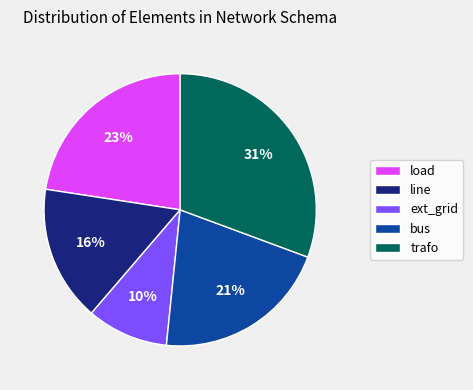

Which has a higher value, line or ext_grid?

line